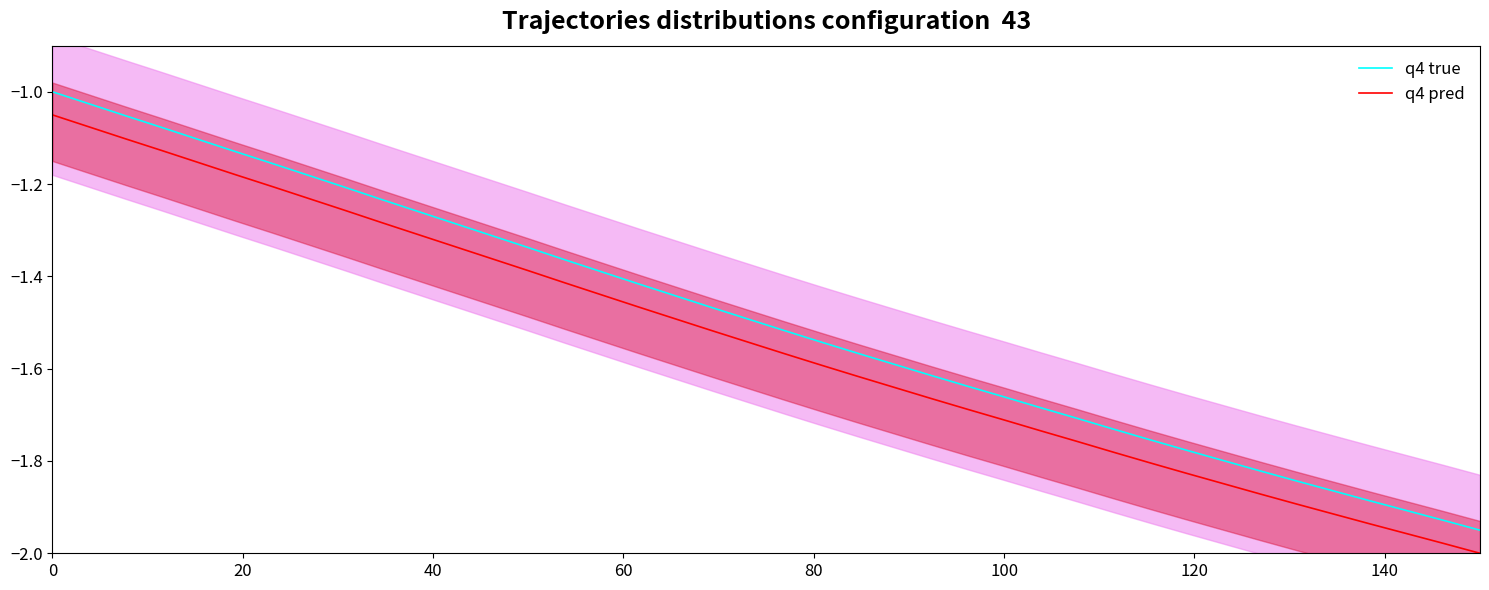

True or false: q4 pred and q4 true intersect in this chart.

False